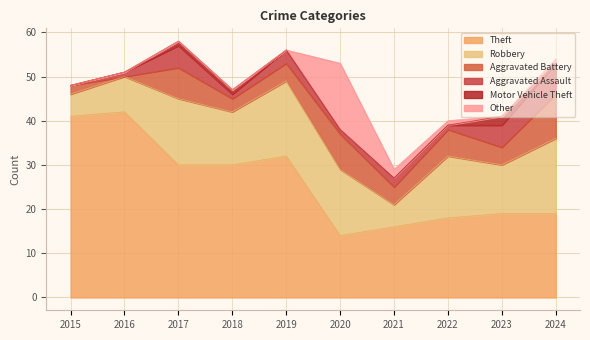

True or false: Motor Vehicle Theft has a value of 1 at 2023.

False